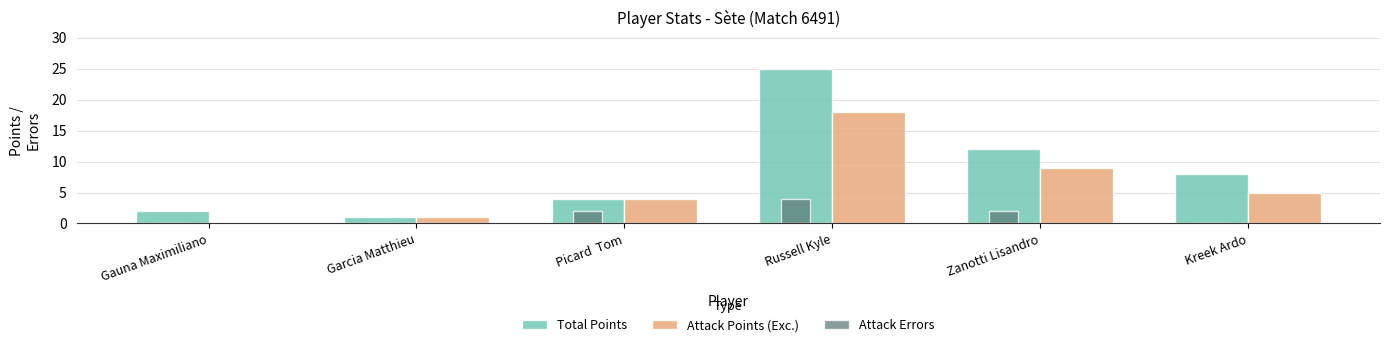

What is the difference between the Attack Points (Exc.) values at Zanotti Lisandro and Picard  Tom?

5